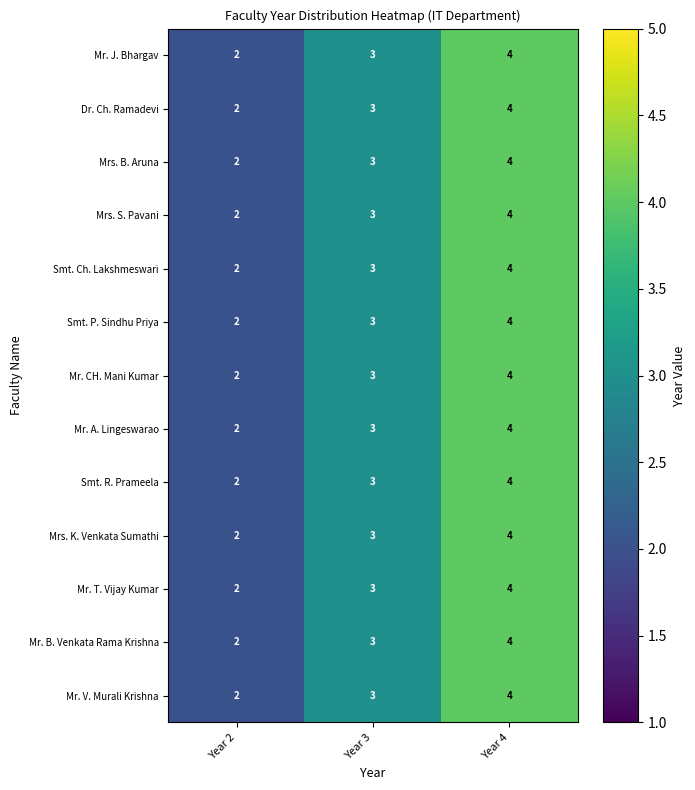

Rank the categories by Mr. CH. Mani Kumar value from lowest to highest.

Year 2, Year 3, Year 4